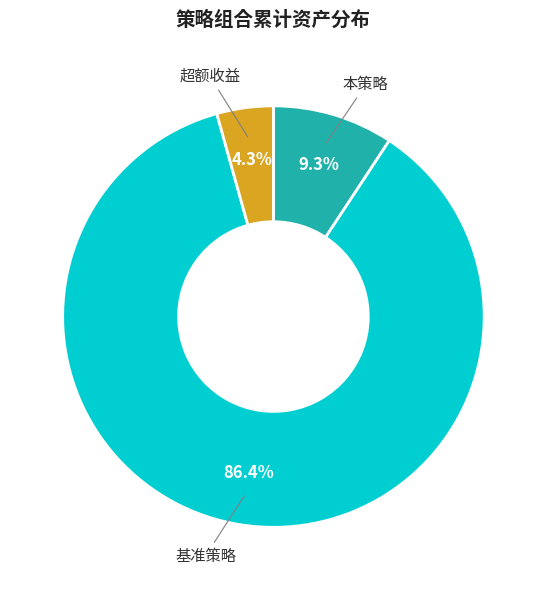

What percentage is NOT represented by 超额收益?

95.7%